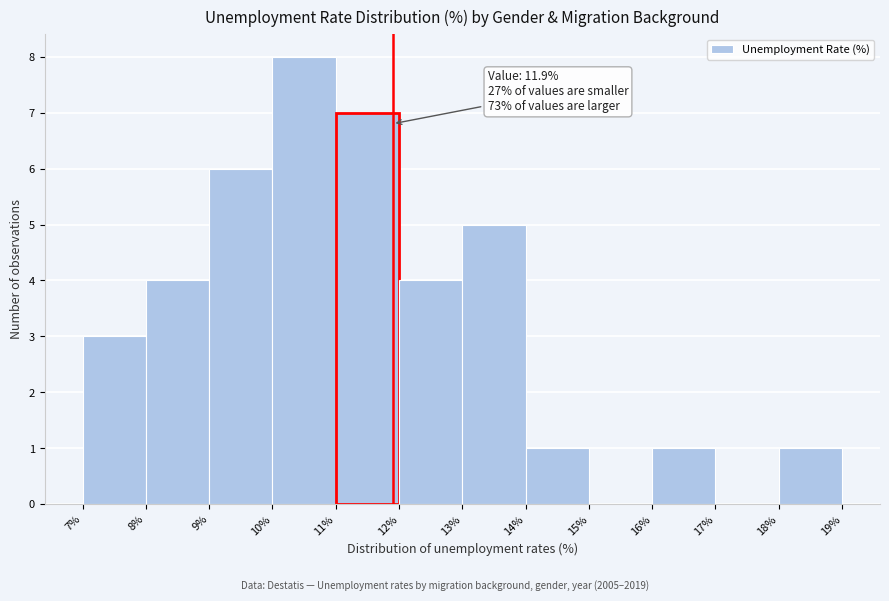

Which range on the x-axis has the tallest bar?

10% to 11%